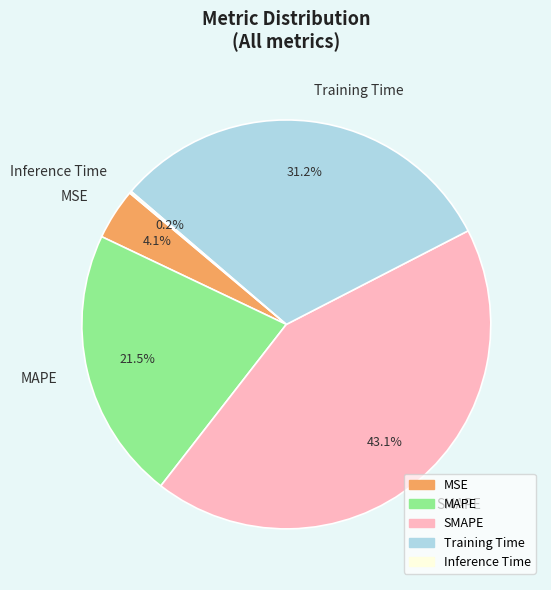

Do Training Time and SMAPE together represent more than half of the pie?

Yes